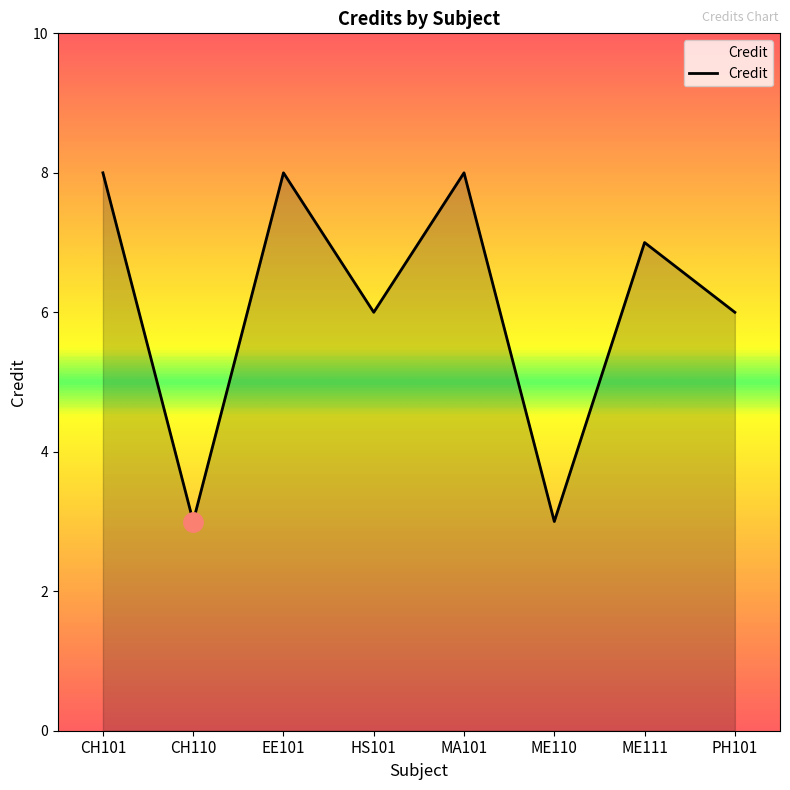

Approximately how many times larger is the value at CH101 compared to MA101?

1.0